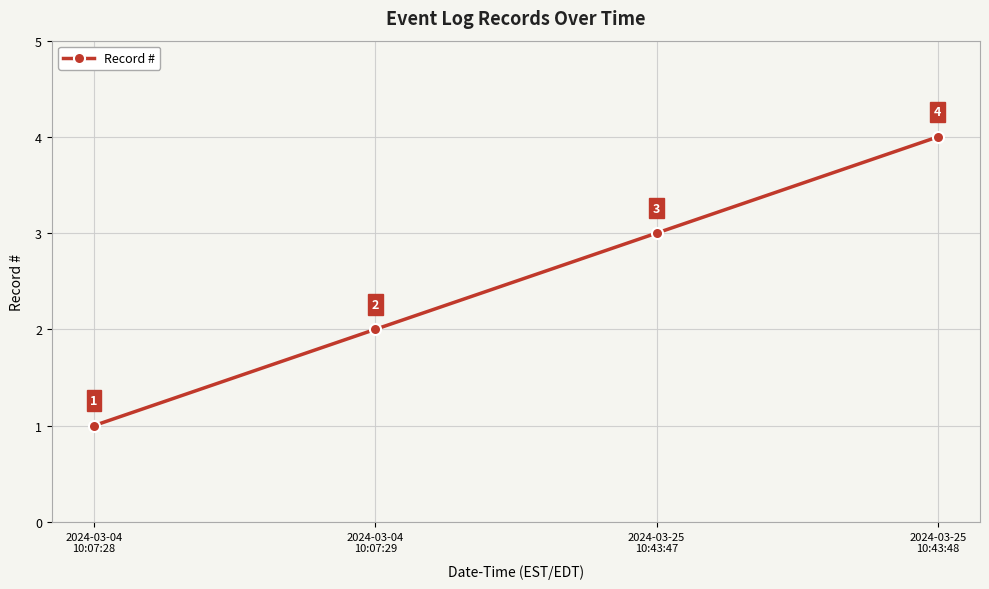

Reading left to right, extract all data points from this chart.

1	2	3	4